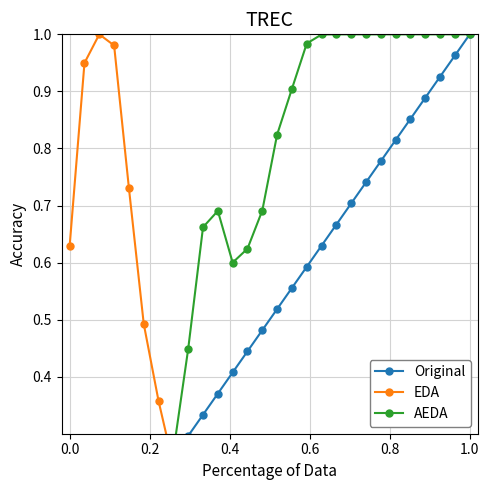

At which category is the sum across all series the highest?

1.0